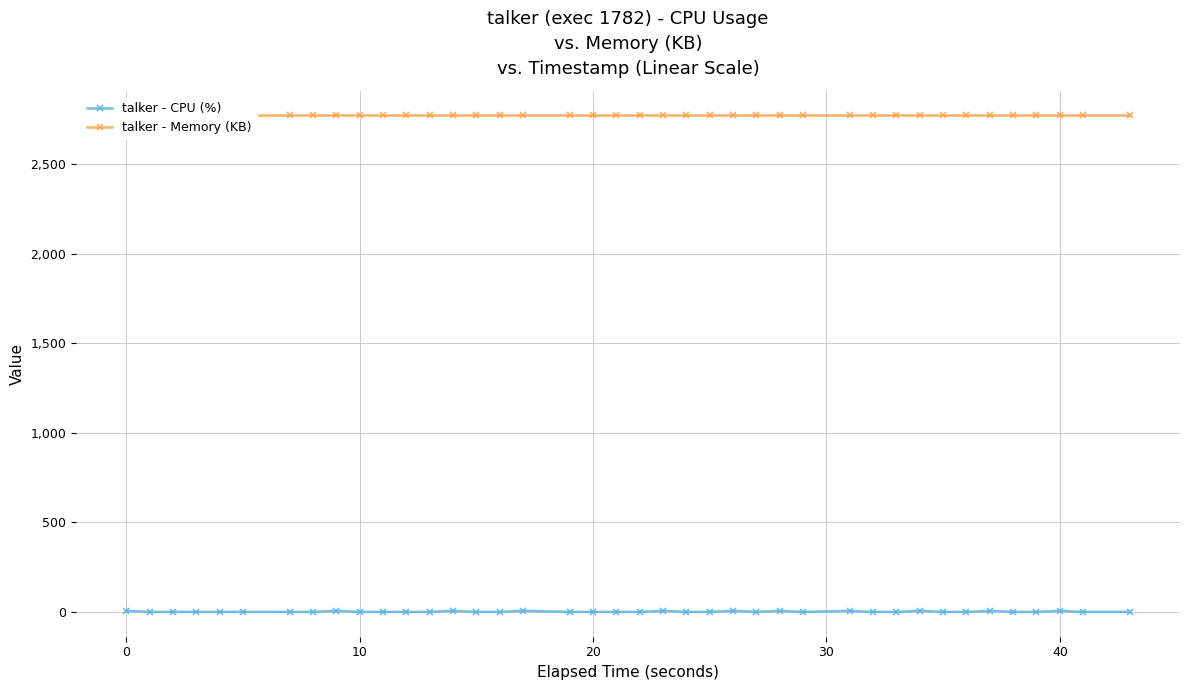

How many data points in talker - CPU (%) are above 0?

11